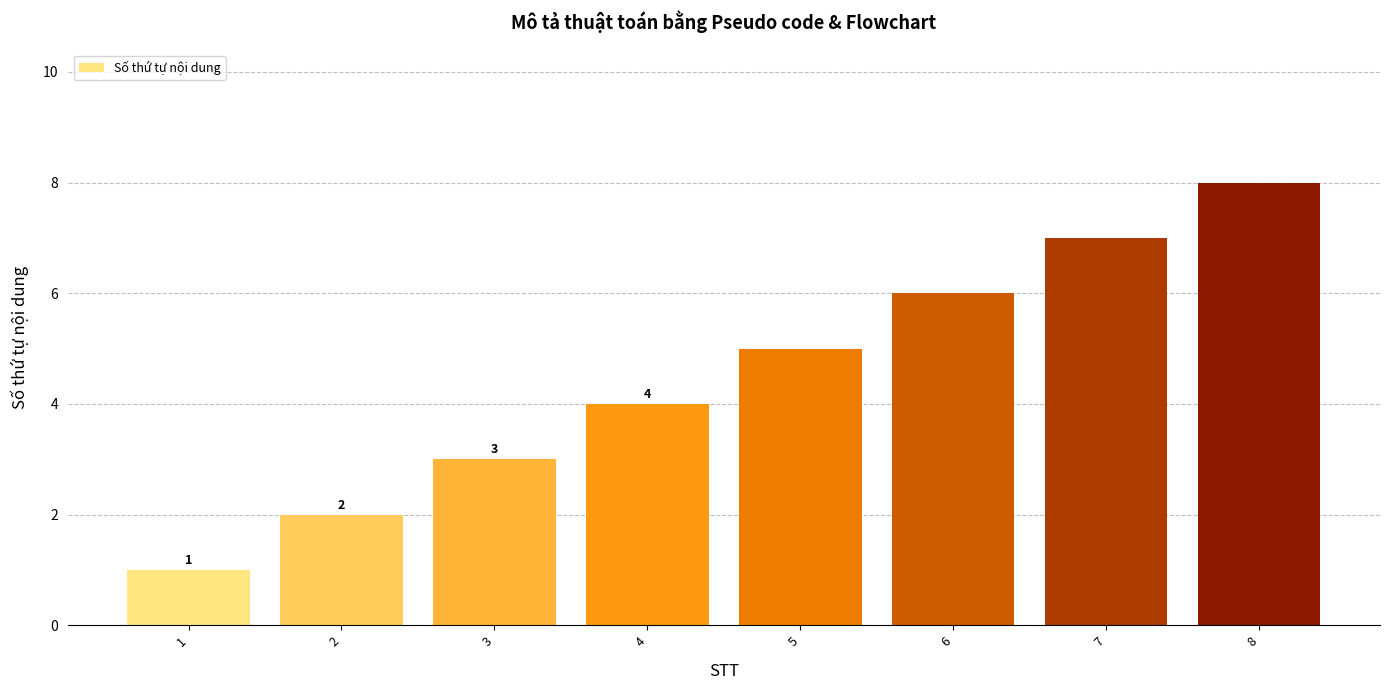

The value at 5 is 5. True or false?

True